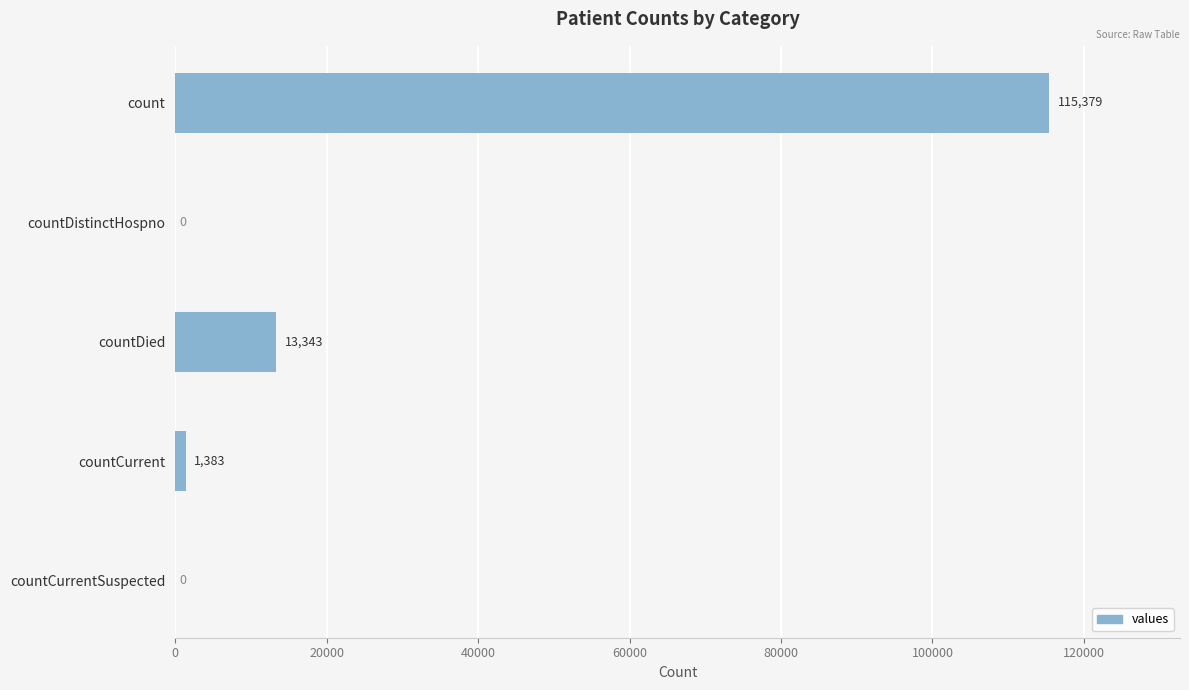

Which category has the highest value across all series?

count